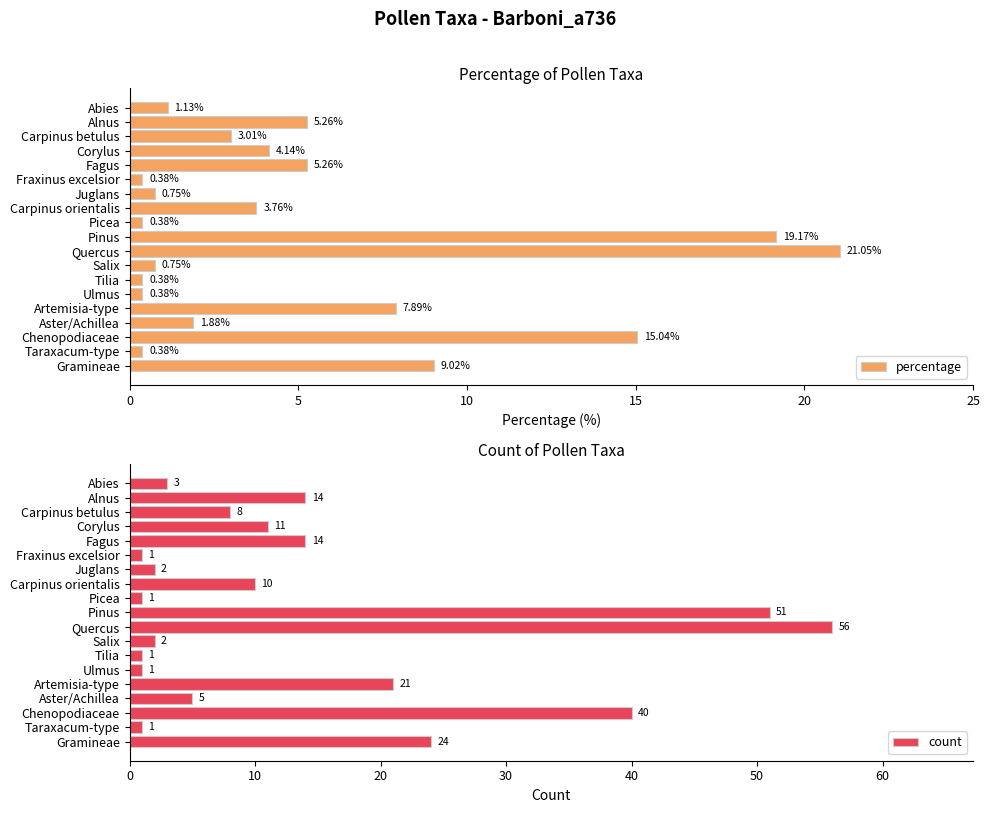

Does the chart contain stacked bars?

No